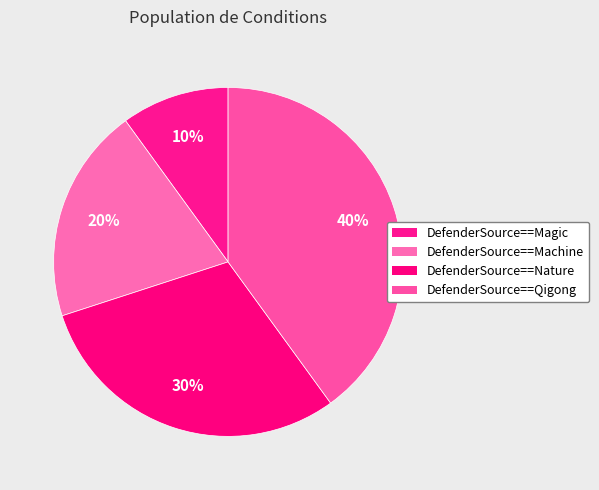

Between DefenderSource==Qigong and DefenderSource==Magic, which is larger?

DefenderSource==Qigong